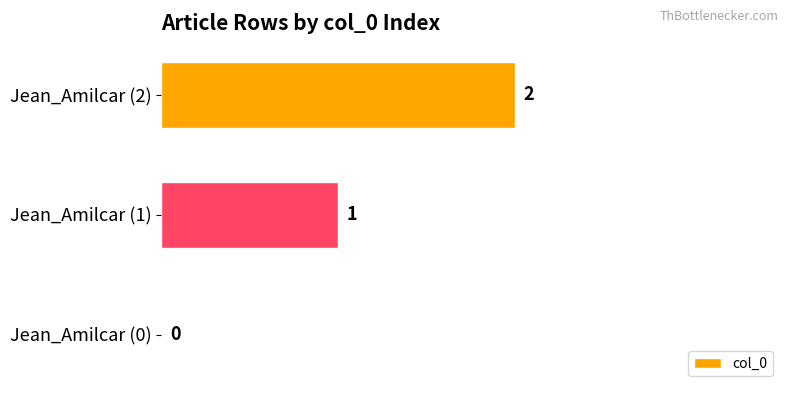

How many values are above zero?

2